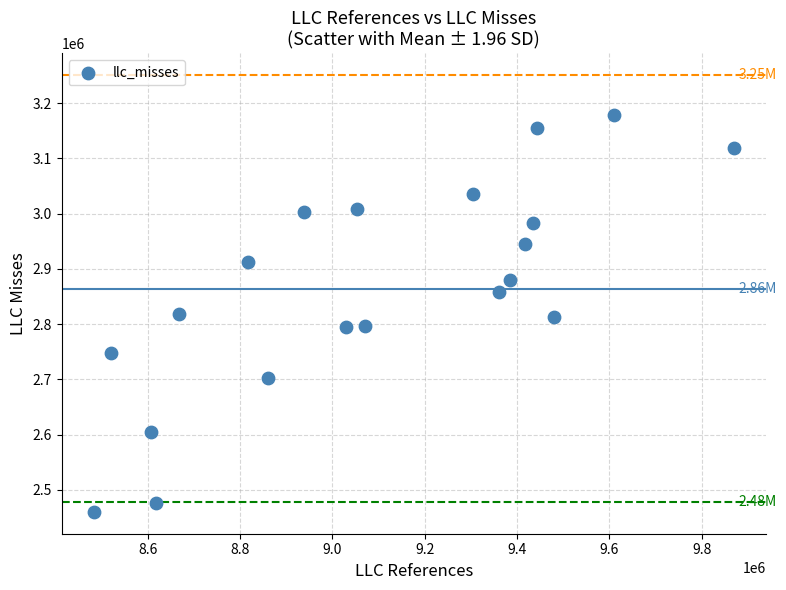

What is the range of X values (max minus min)?

1387222